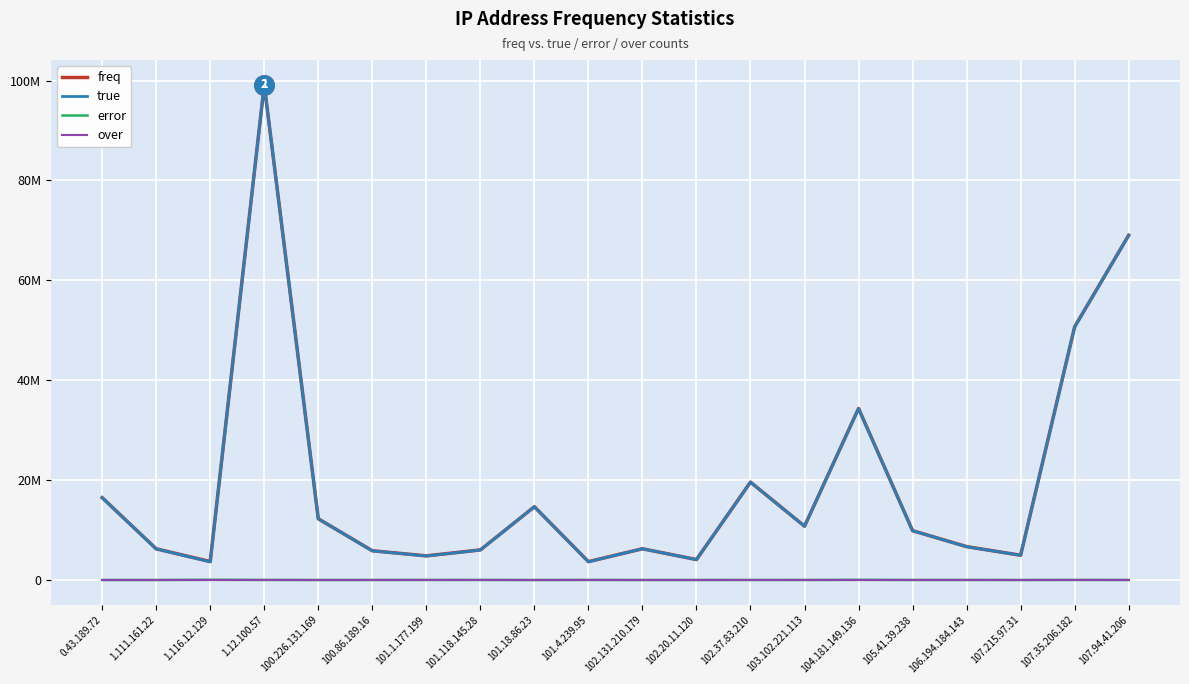

At how many categories does at least one series exceed 58370931?

2